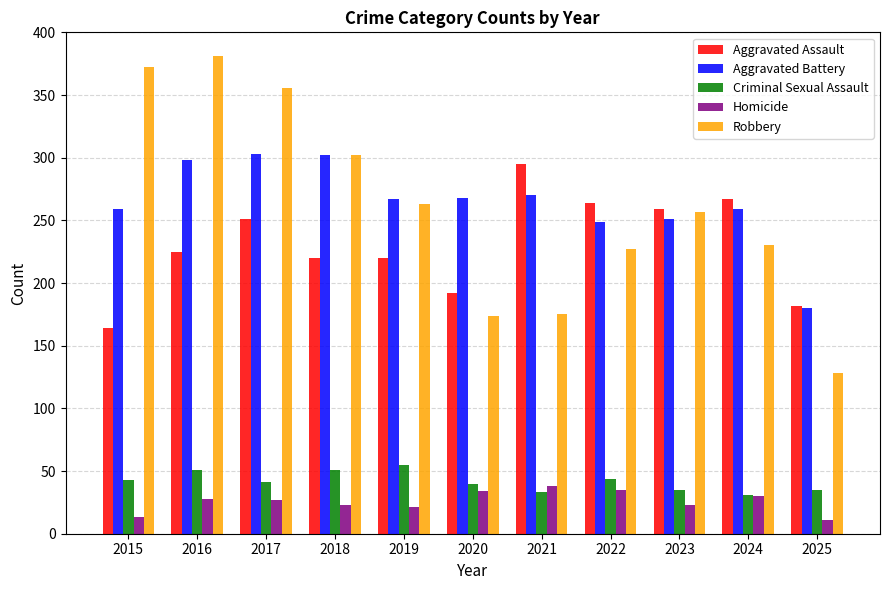

What is the difference between the highest and lowest values at 2020?

234